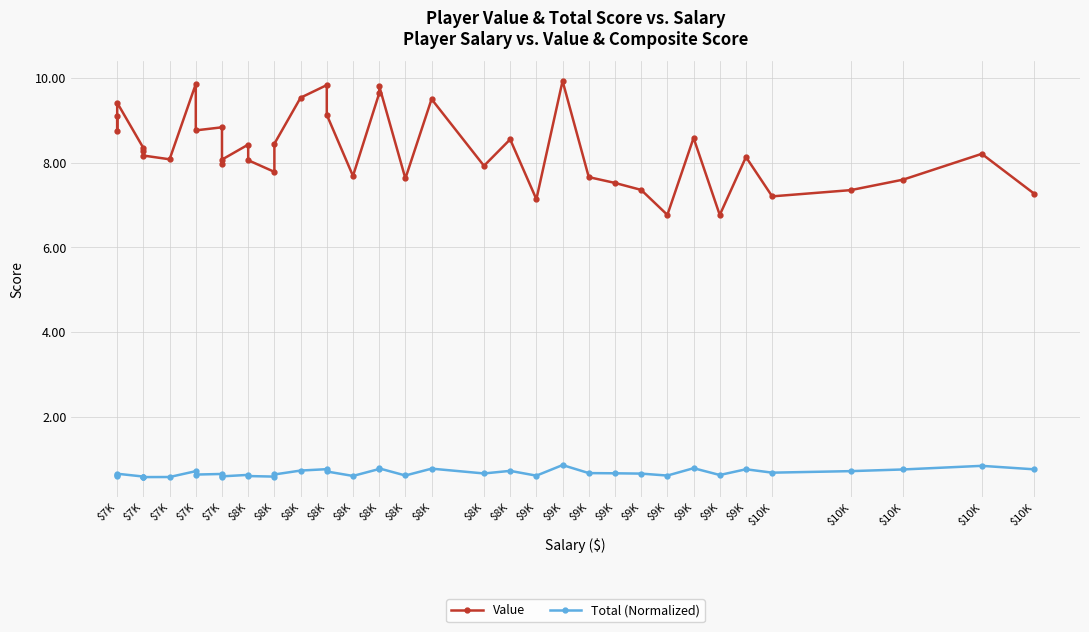

What are all the series names shown in the legend?

Value, Total (Normalized)